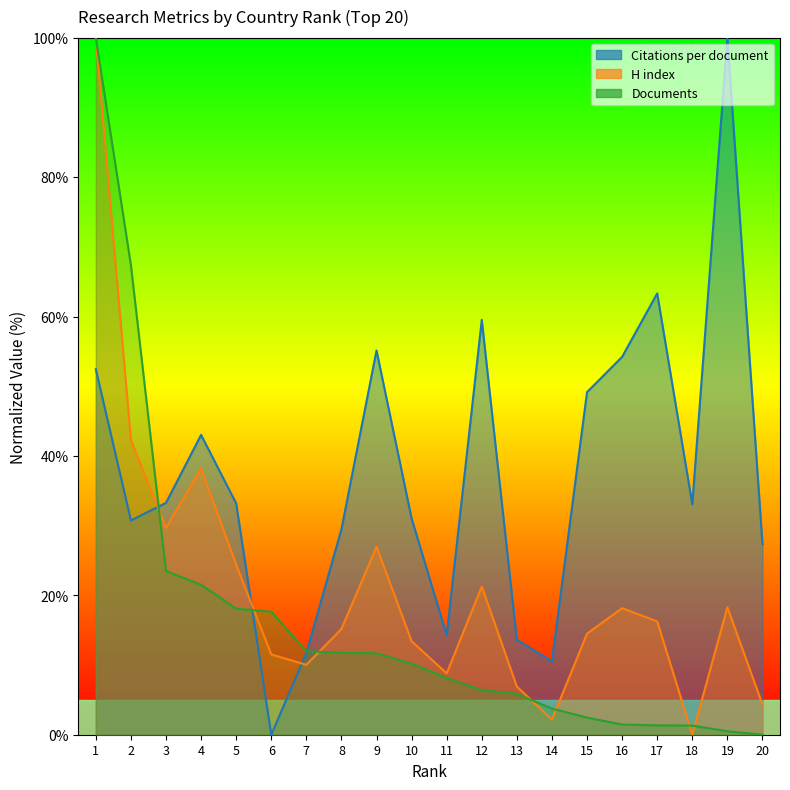

Which series ends up on top after the final intersection of Documents and H index?

H index